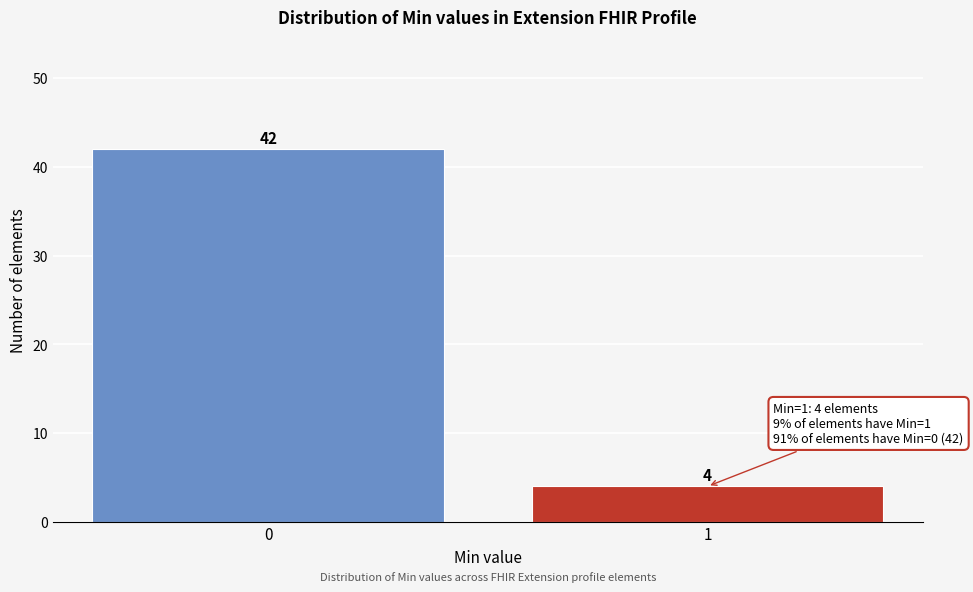

Reading left to right, extract all data points from this chart.

42	4